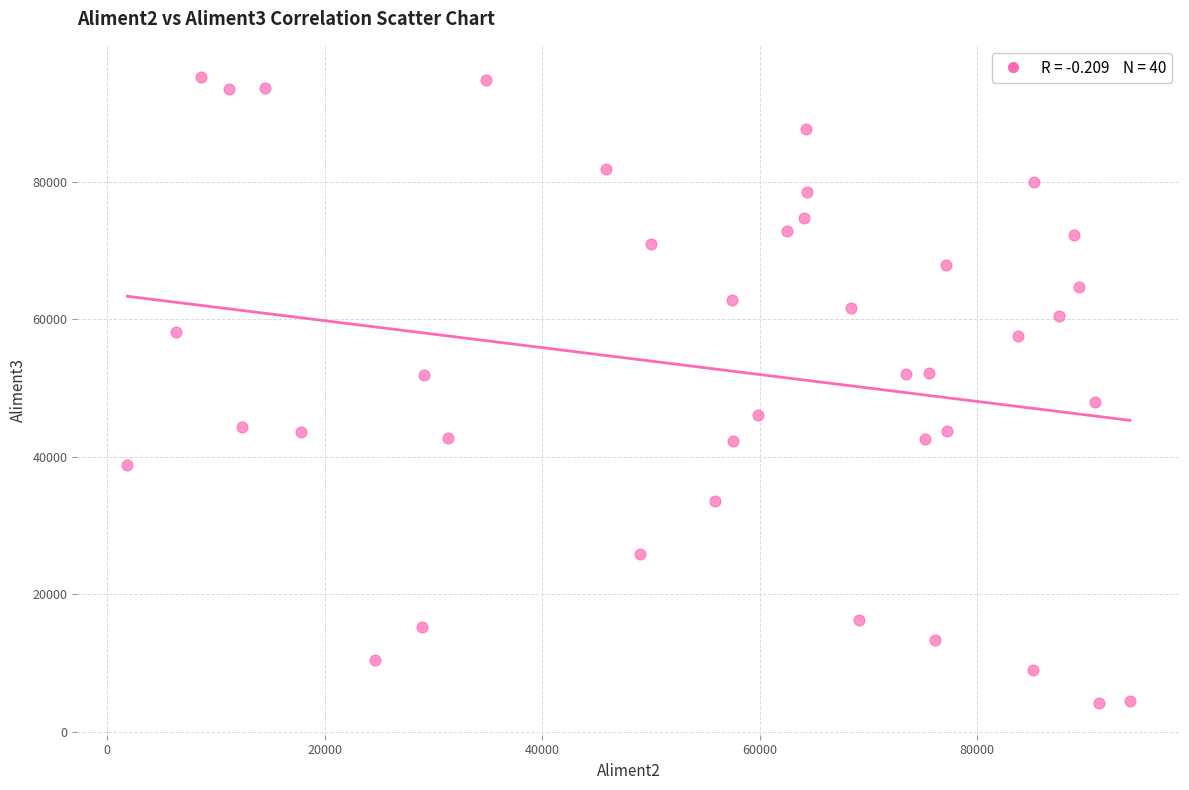

What is the range of X values (max minus min)?

92164